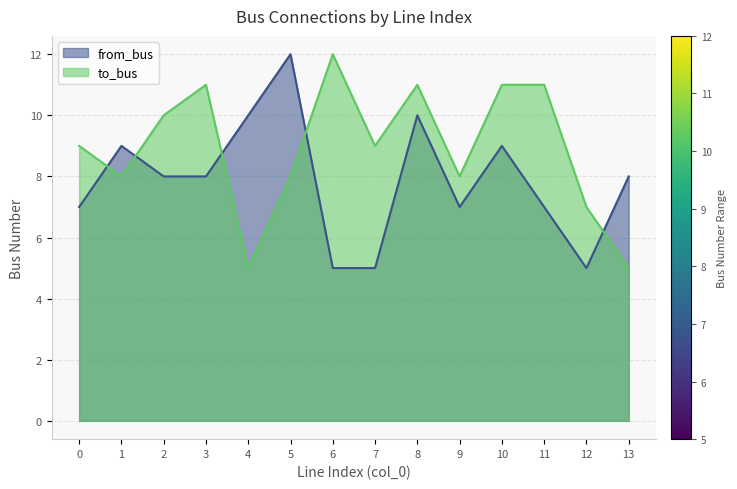

At which category is the sum across all series the highest?

8